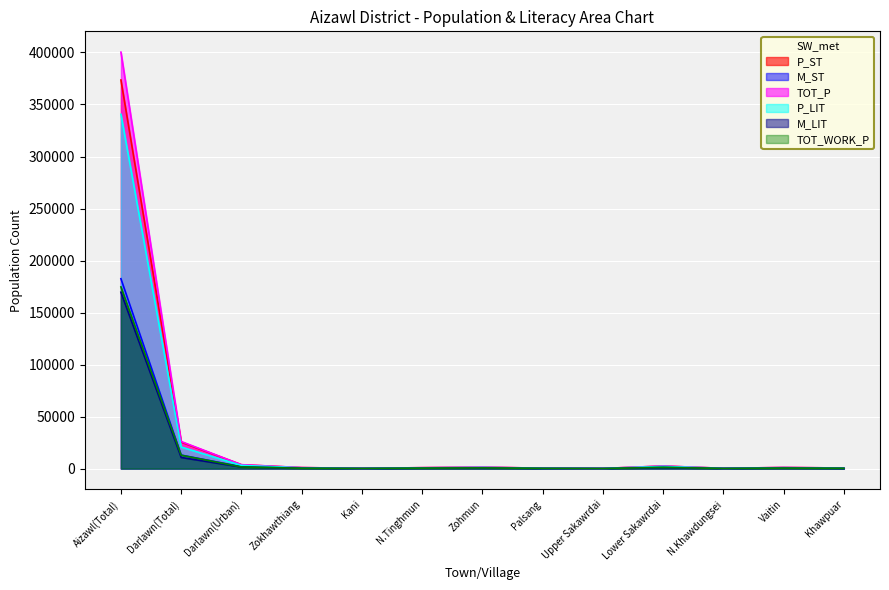

Which series has the widest spread of values?

TOT_P